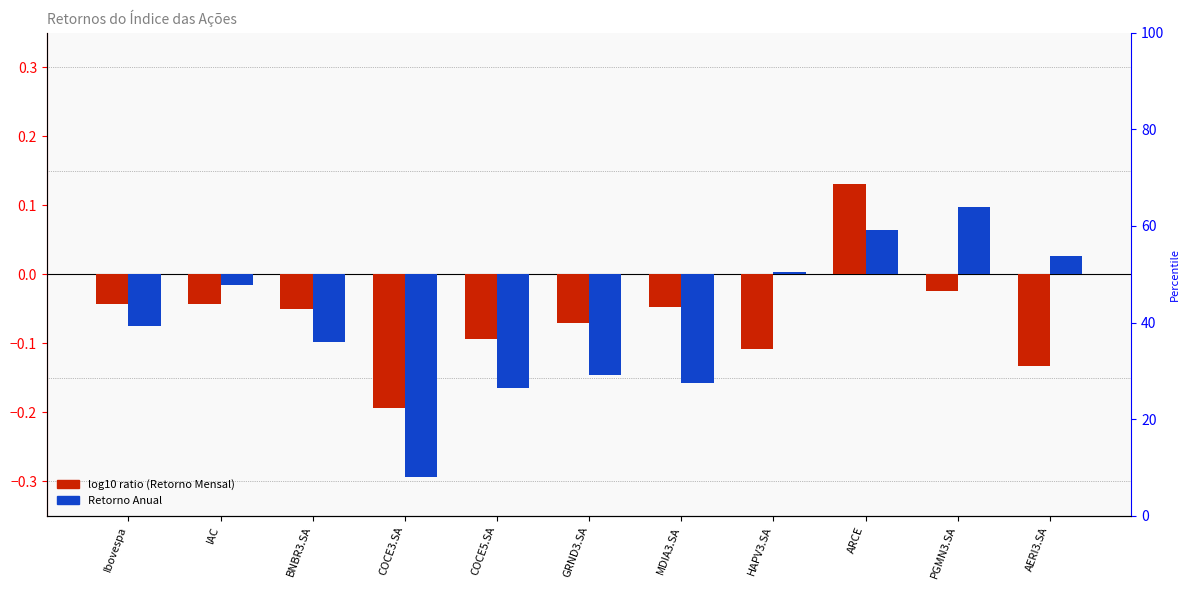

How many groups of bars are there?

11